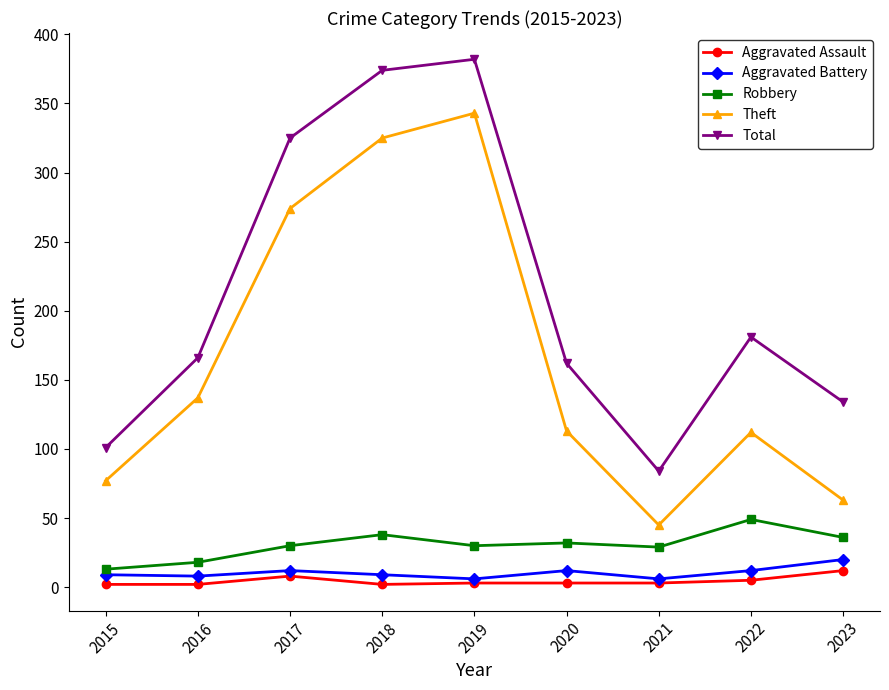

What is the maximum value shown in the chart?

382